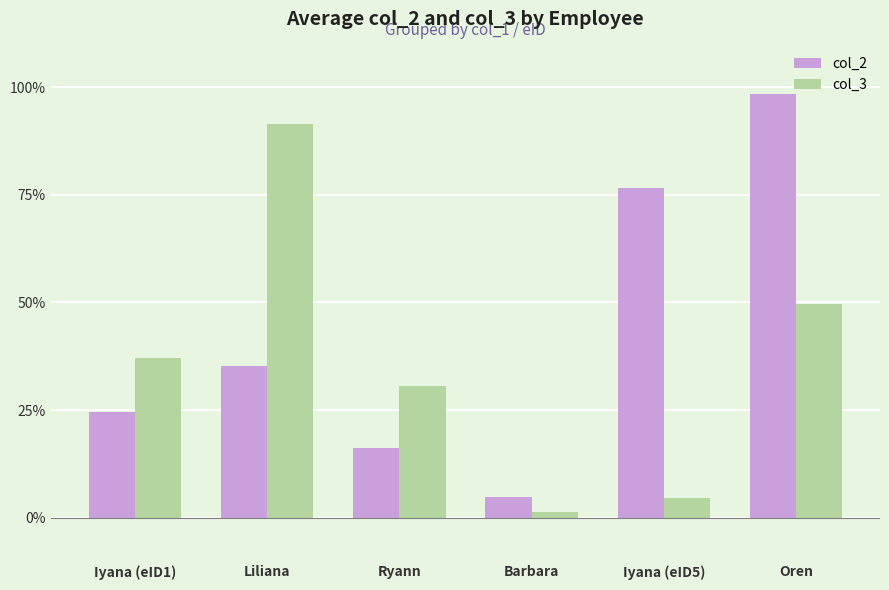

Is the value of col_2 at Barbara greater than the value of col_3 at Barbara?

Yes